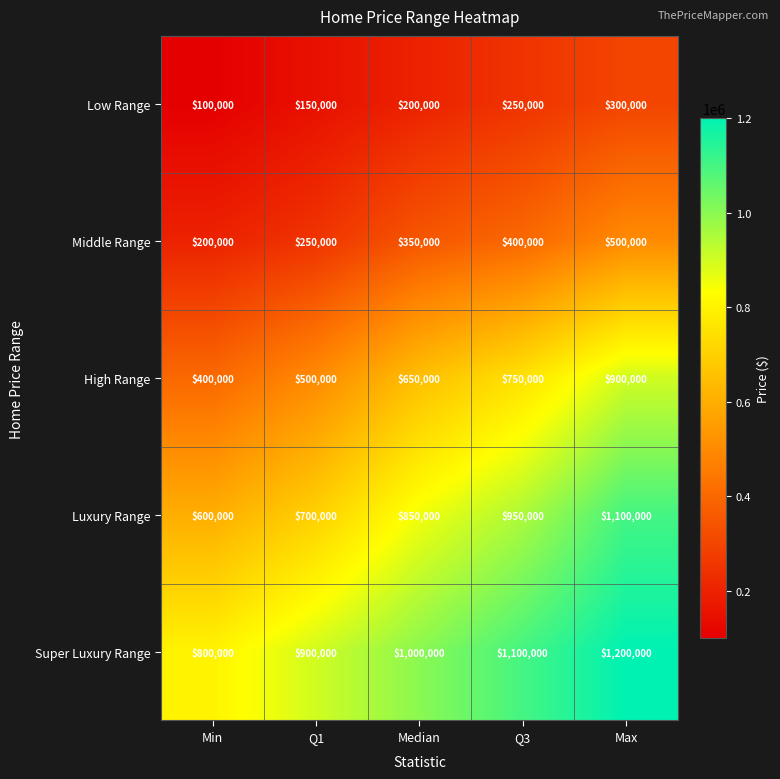

What is the difference between the maximum and minimum values in the Middle Range series?

300000